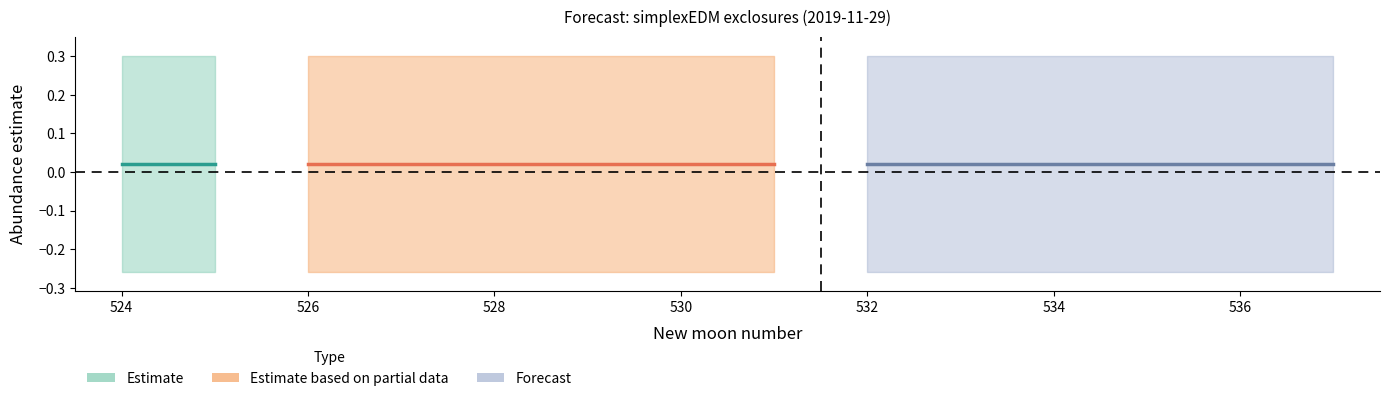

Rank the categories by estimate value from highest to lowest.

524, 525, 526, 527, 528, 529, 530, 531, 532, 533, 534, 535, 536, 537